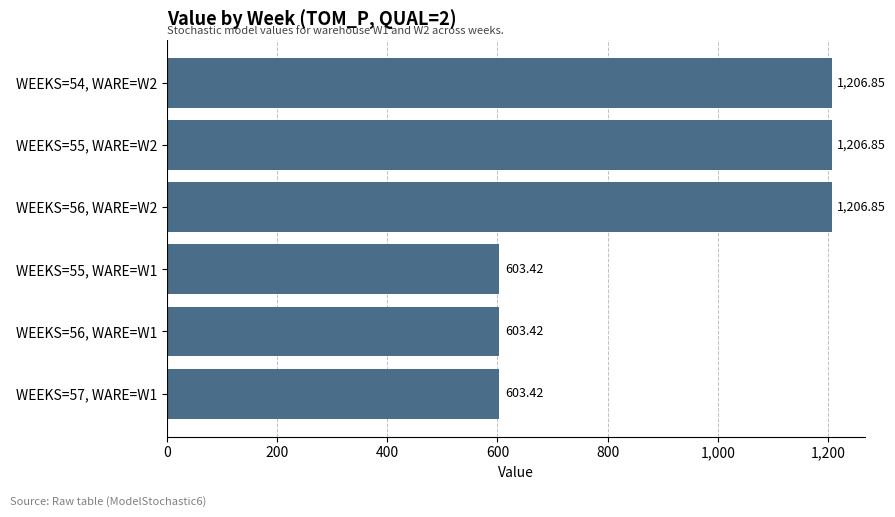

What is the sum of the values at WEEKS=55, WARE=W1 and WEEKS=55, WARE=W2?

1810.3